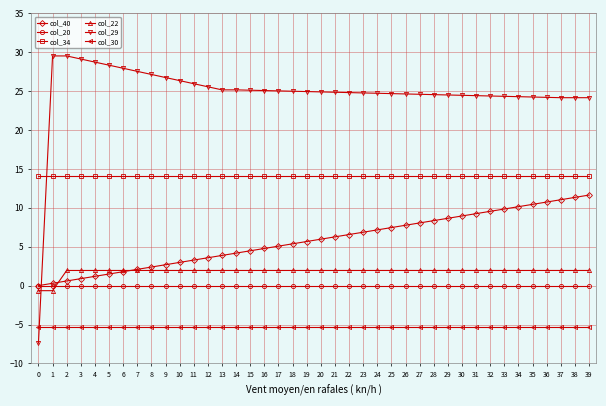

What is the sum of all col_20 values?

-1.1